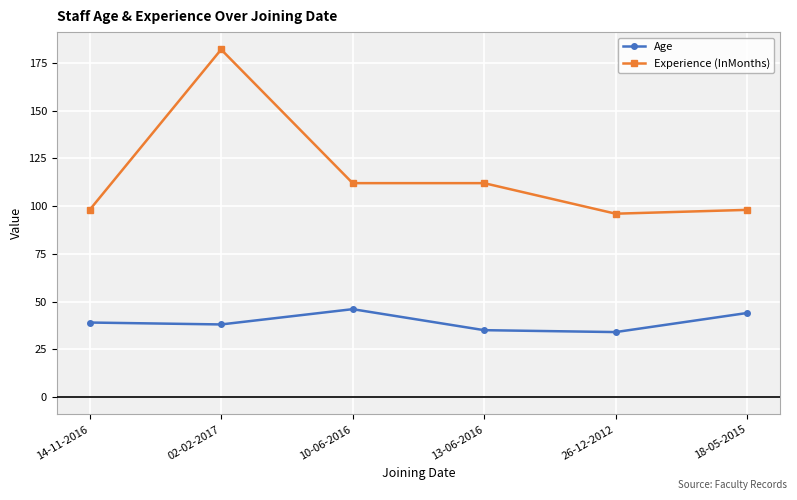

What is the difference between the second highest and second lowest values in the Age series?

9